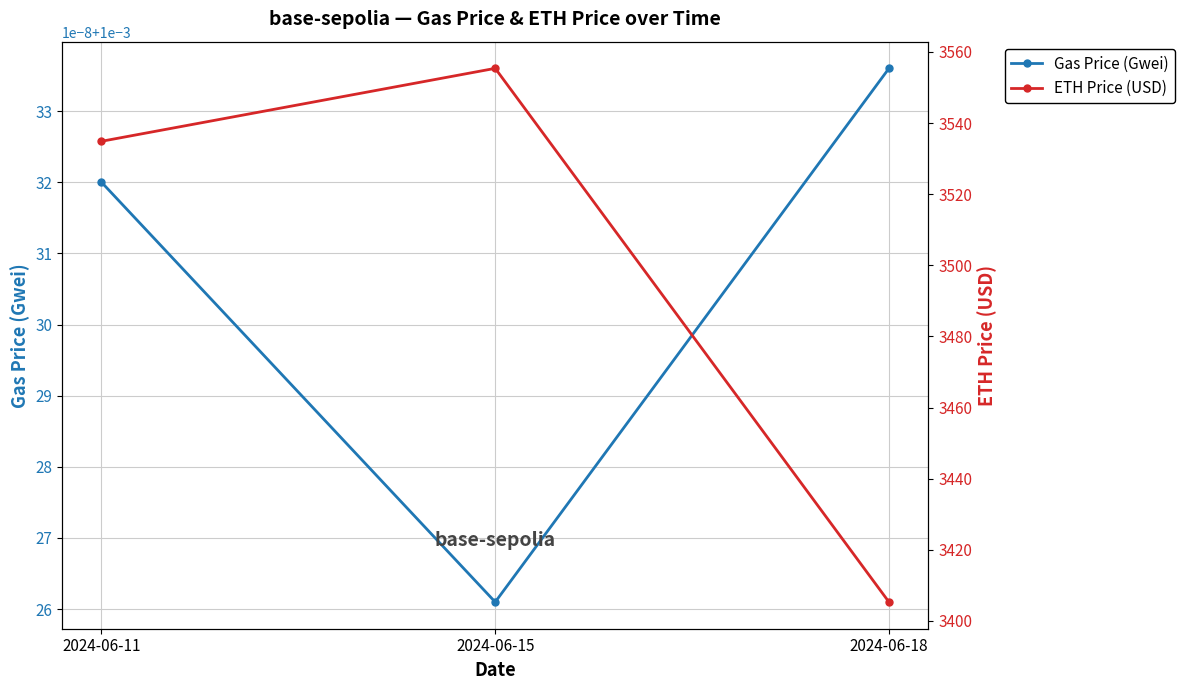

Rank the series by their maximum value, from highest to lowest.

ETH Price (USD), Gas Price (Gwei)